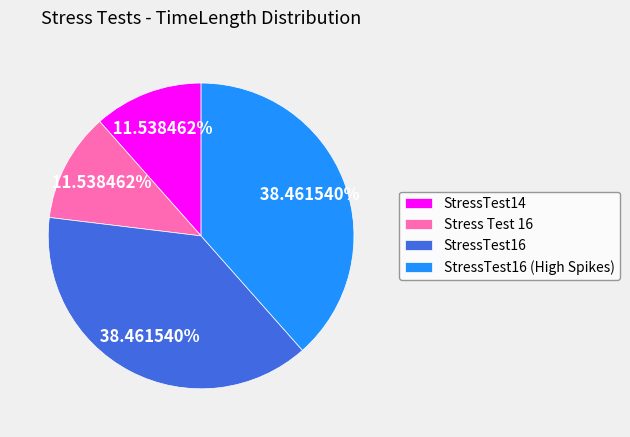

Approximately how many times larger is the value at StressTest14 compared to StressTest16?

0.3